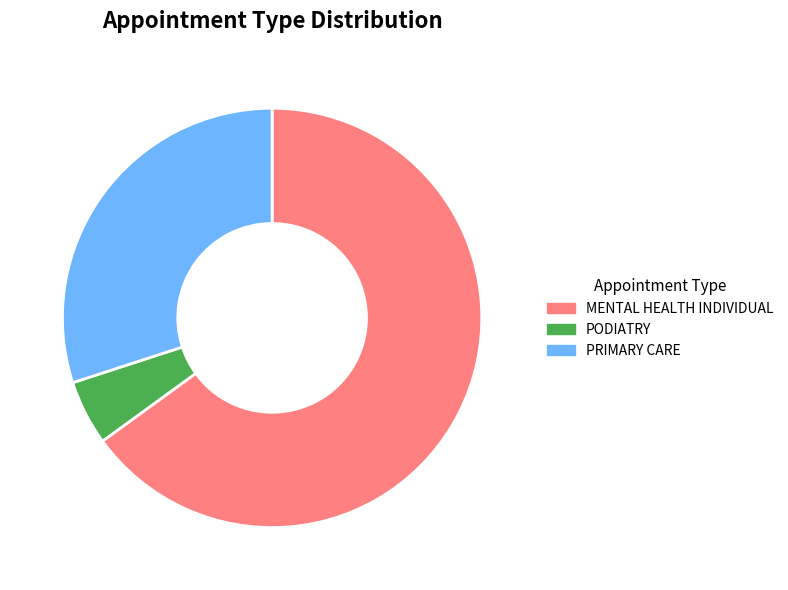

Does any single category account for the majority?

Yes